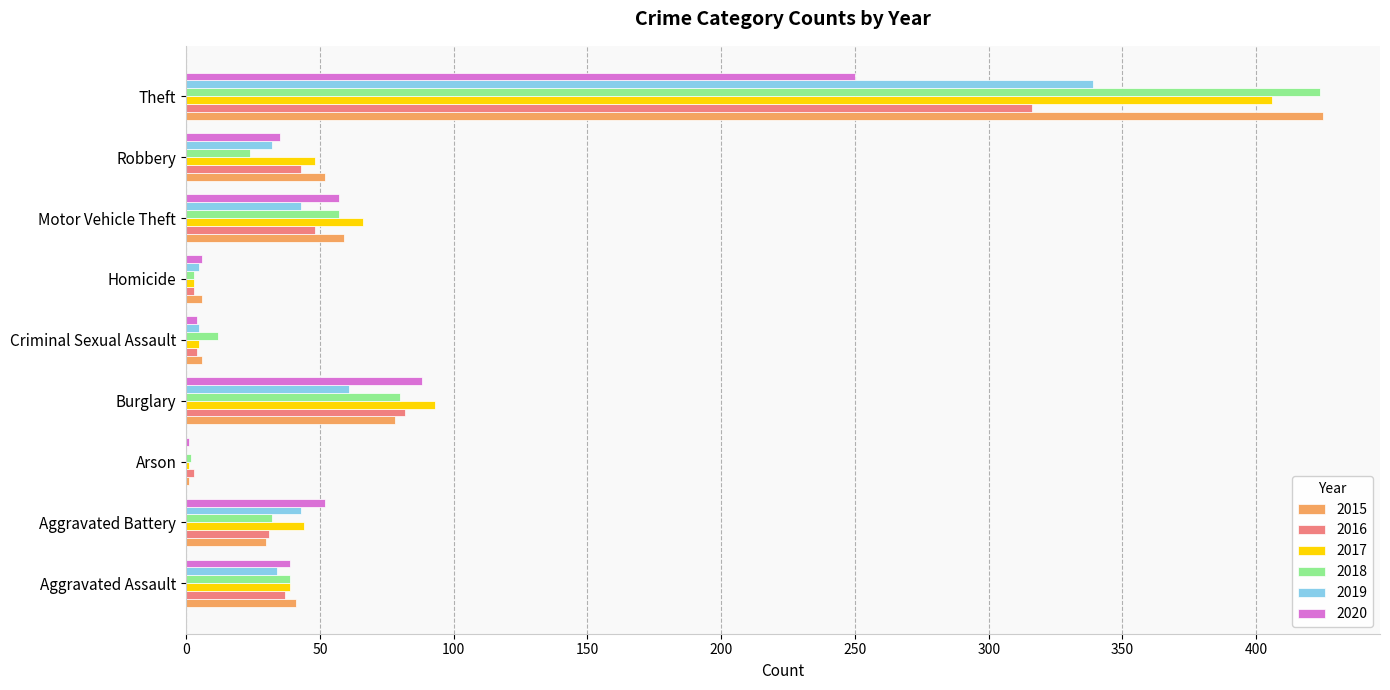

What is the total value across all series at Criminal Sexual Assault?

36